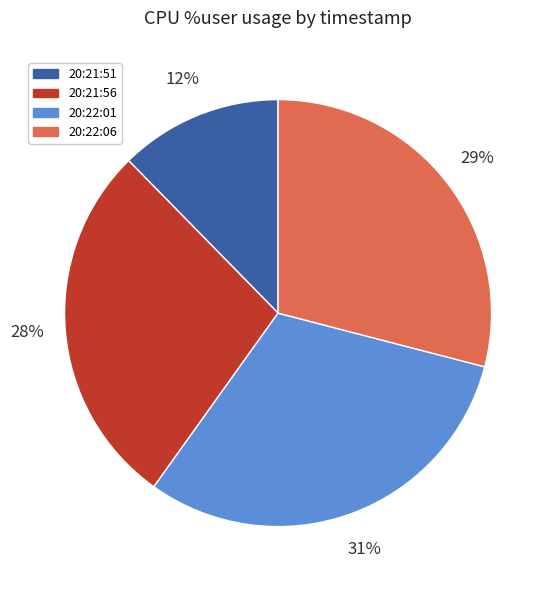

True or false: 20:21:56 accounts for 28% of the total.

True